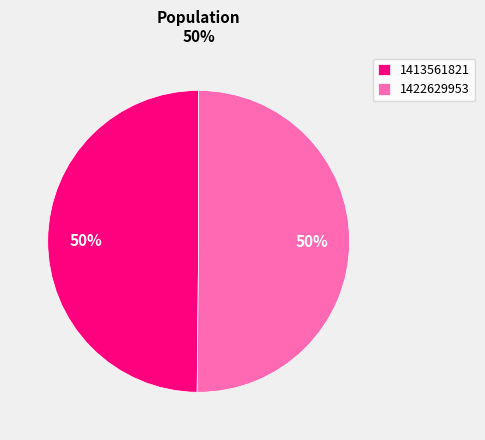

How many slices are in this pie chart?

2